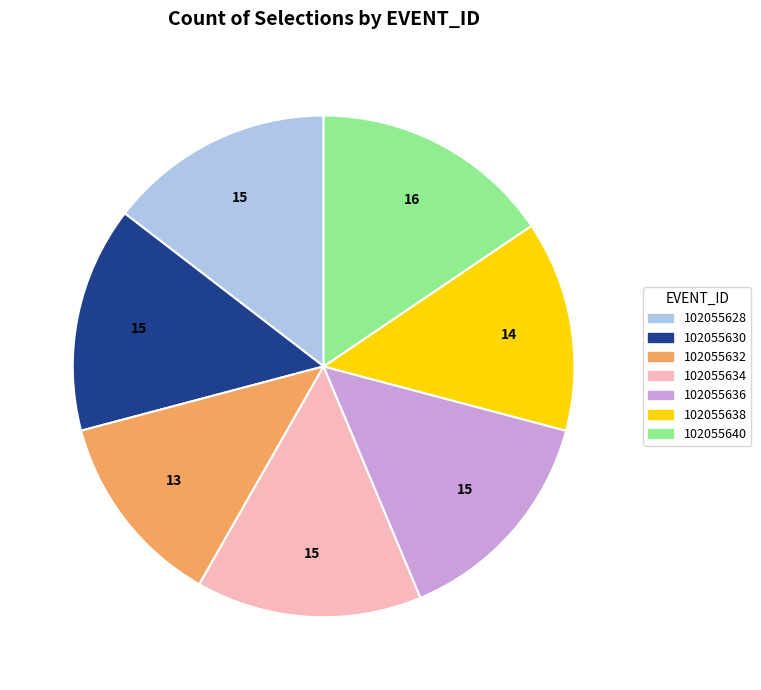

Which slice is the largest?

102055640